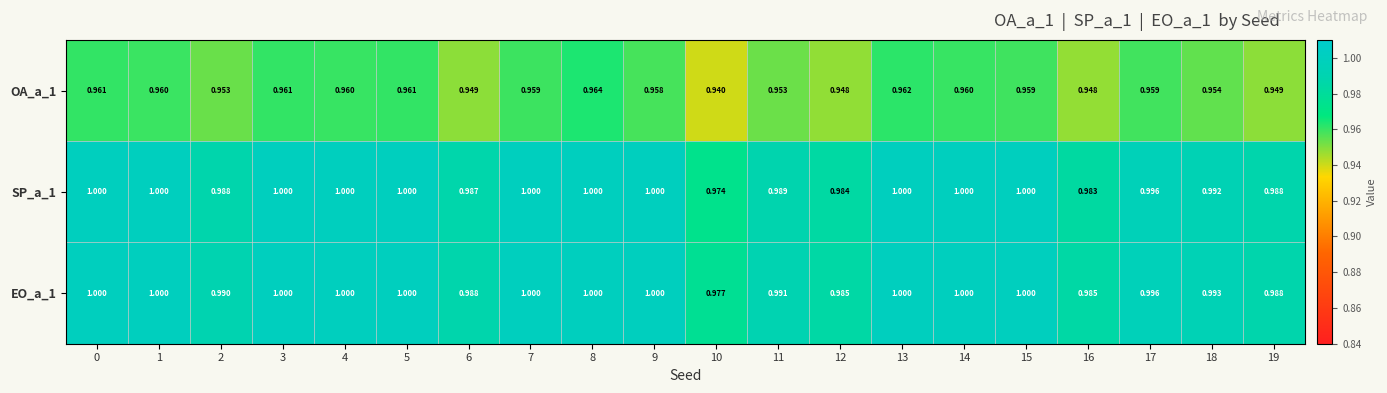

Is the value of OA_a_1 at 11 greater than the value of SP_a_1 at 11?

No